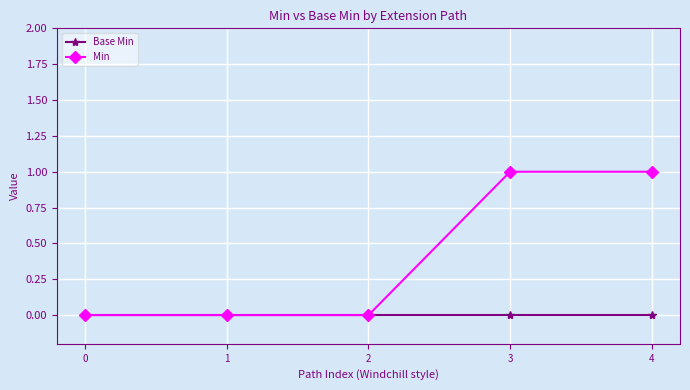

The value of Min at 4 is 2. True or false?

False